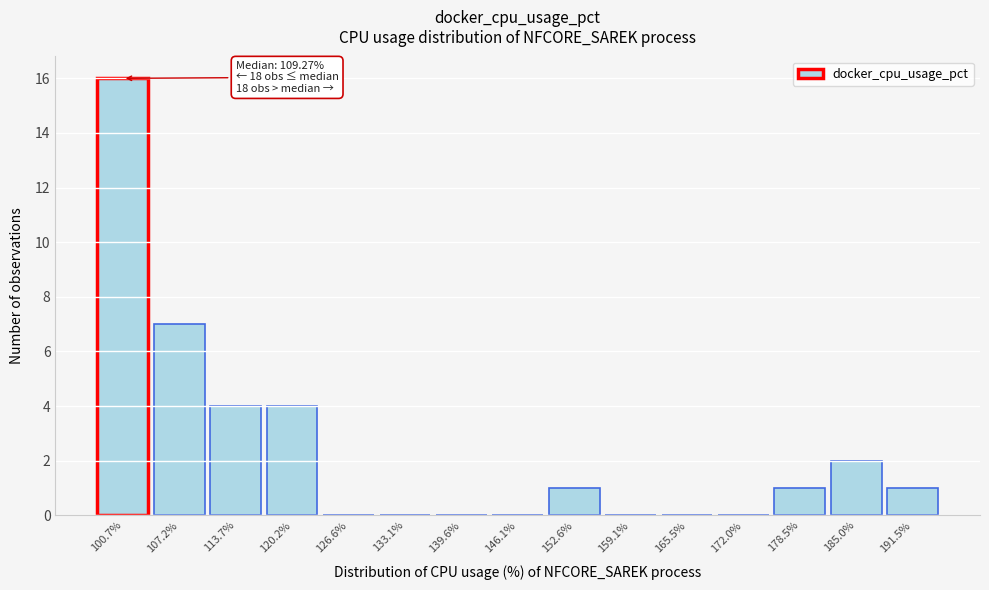

Reading right to left, transcribe all the data shown in this chart.

191.5%=1	185.0%=2	178.5%=1	172.0%=0	165.5%=0	159.1%=0	152.6%=1	146.1%=0	139.6%=0	133.1%=0	126.6%=0	120.2%=4	113.7%=4	107.2%=7	100.7%=16